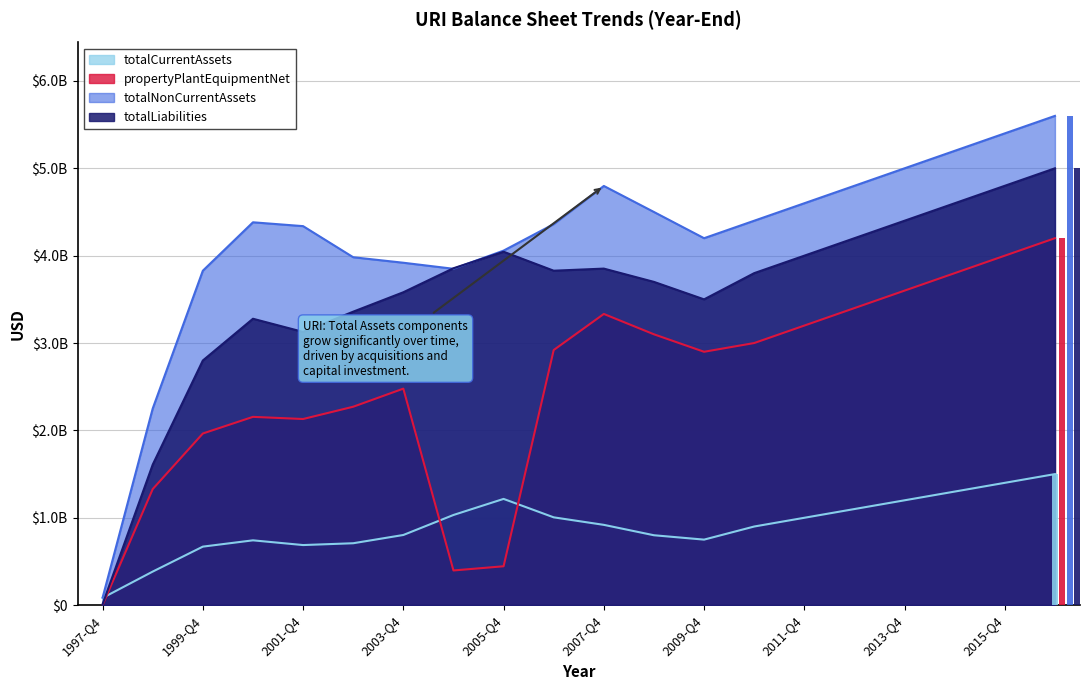

What position from the right is 1997-Q4?

20